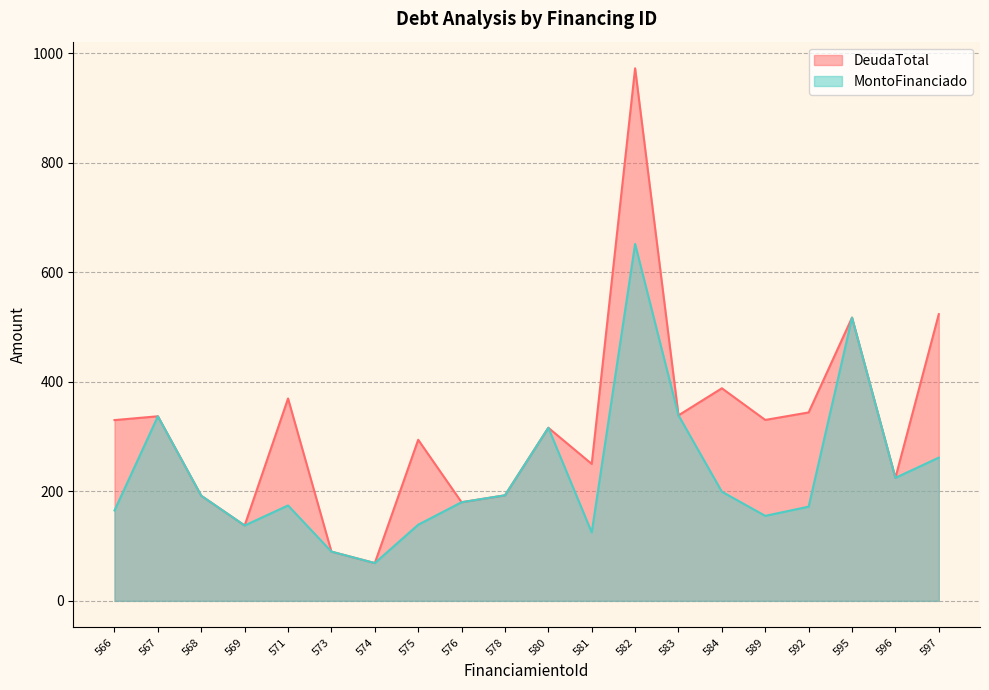

In DeudaTotal, how many points are higher than both neighbors (excluding endpoints)?

7